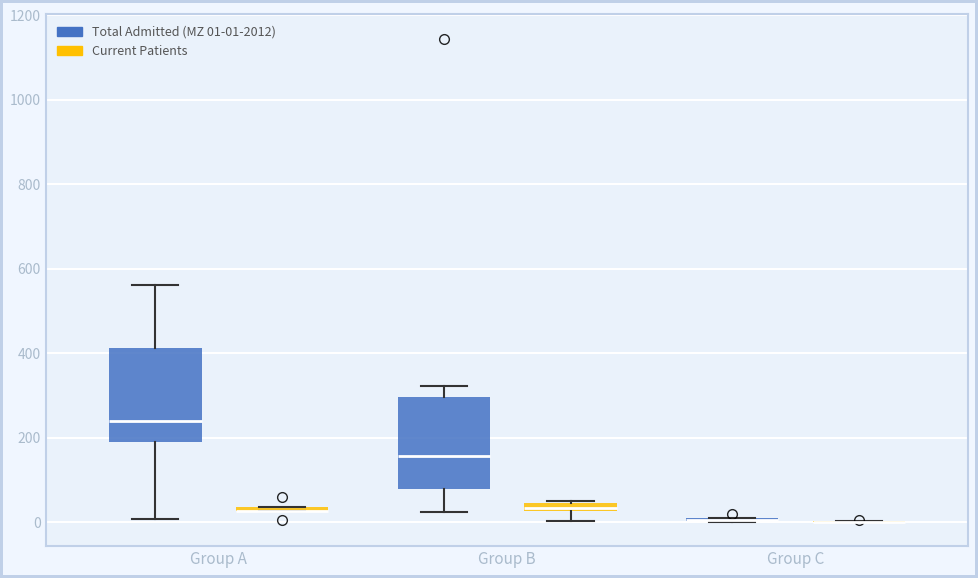

Where does the lower whisker of the box for Group A (Total Admitted (MZ 01-01-2012)) end on the y-axis? The values are not printed on the chart, so give them approximately, as read against the axis.

0